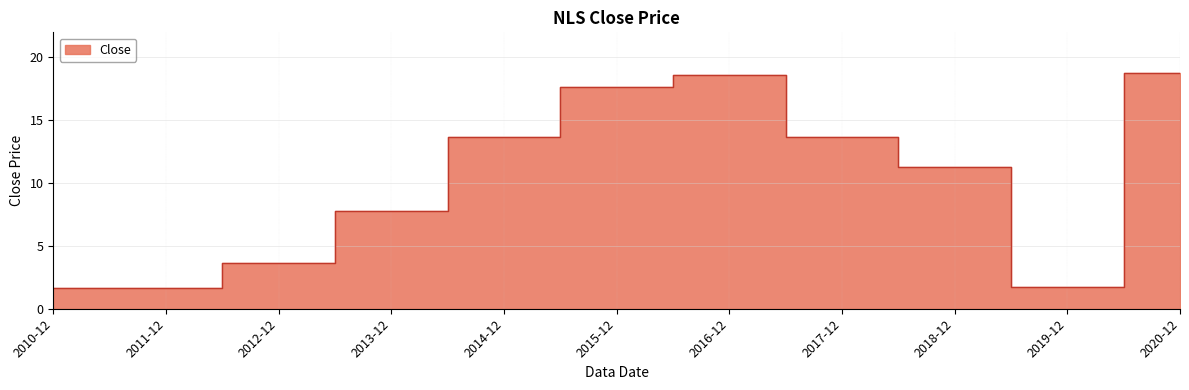

Reading left to right, list all the values displayed in this chart.

1.6	1.6	3.7	7.8	13.7	17.7	18.6	13.7	11.3	1.7	18.8